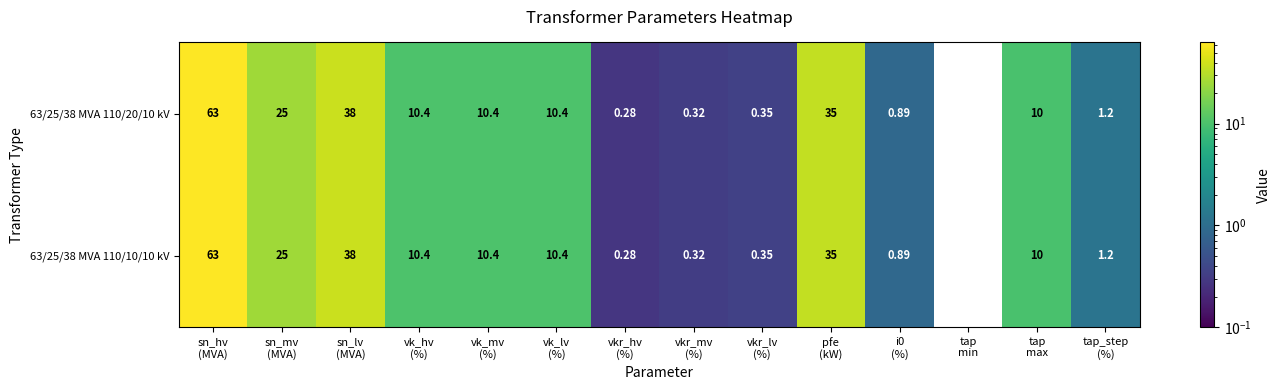

How many values in 63/25/38 MVA 110/20/10 kV are below zero?

1